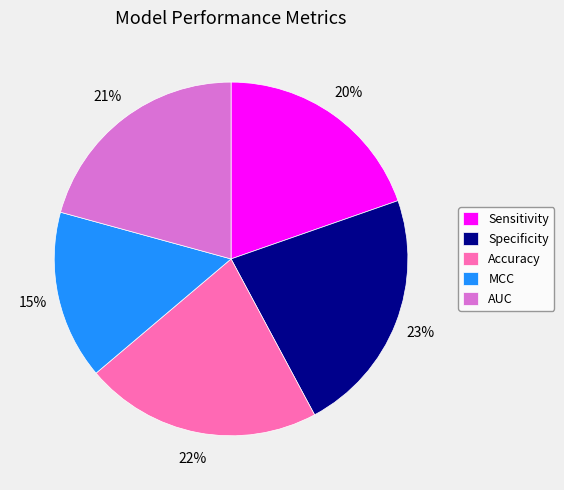

True or false: Accuracy accounts for 22% of the total.

True